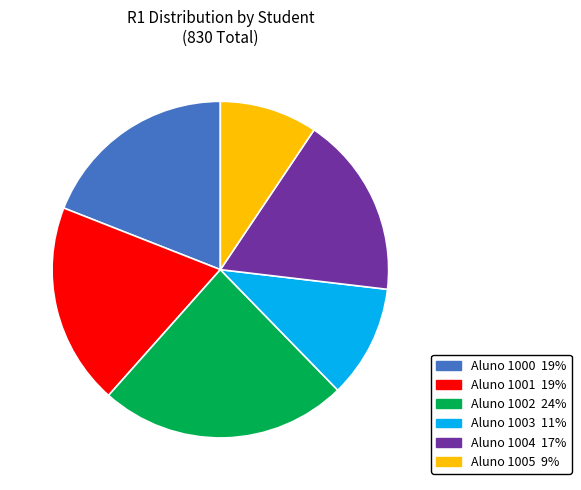

Does any single category account for the majority?

No